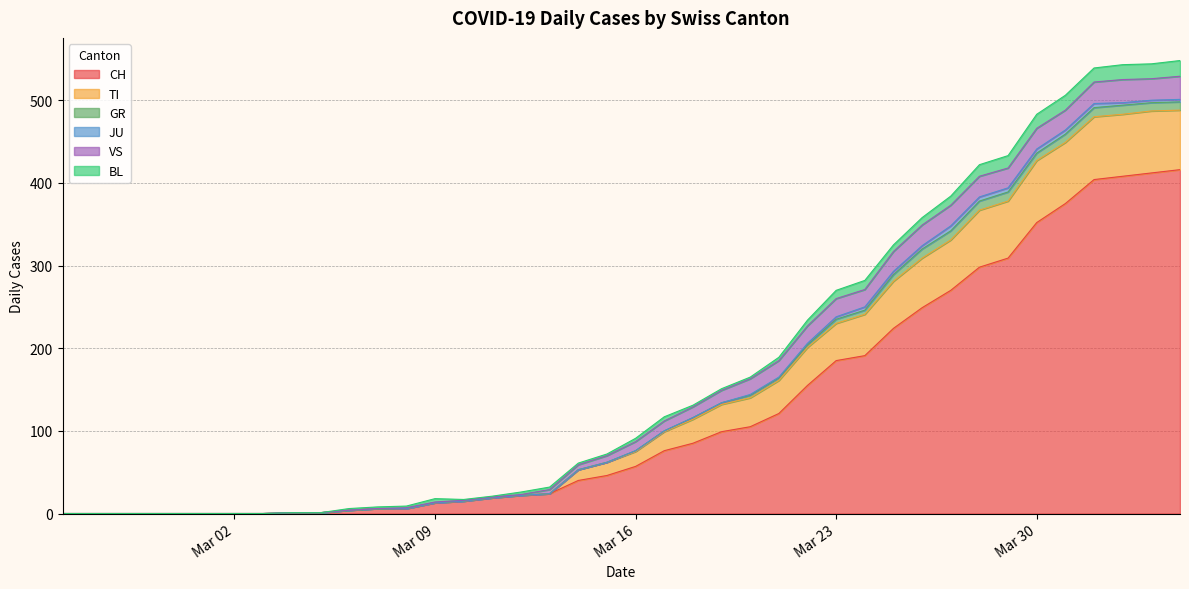

True or false: VS and GR intersect in this chart.

False